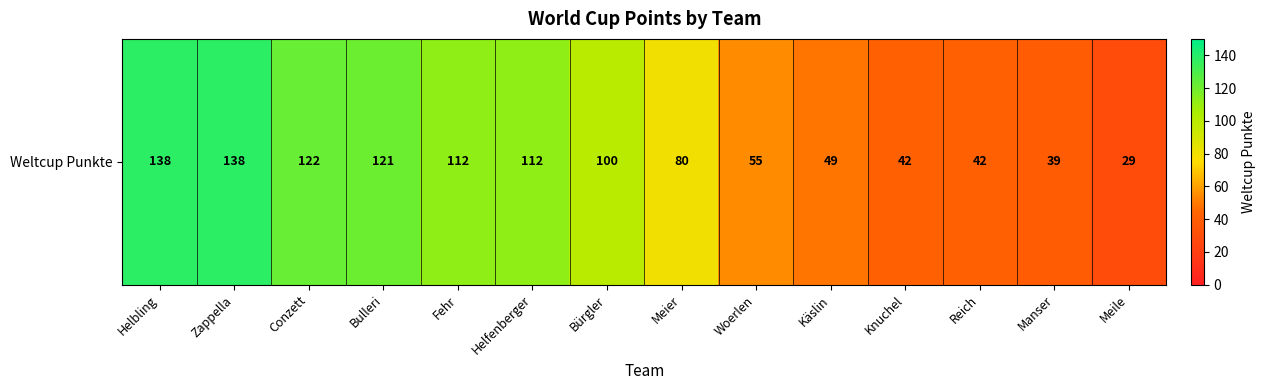

What is the difference between the second highest and minimum values?

109